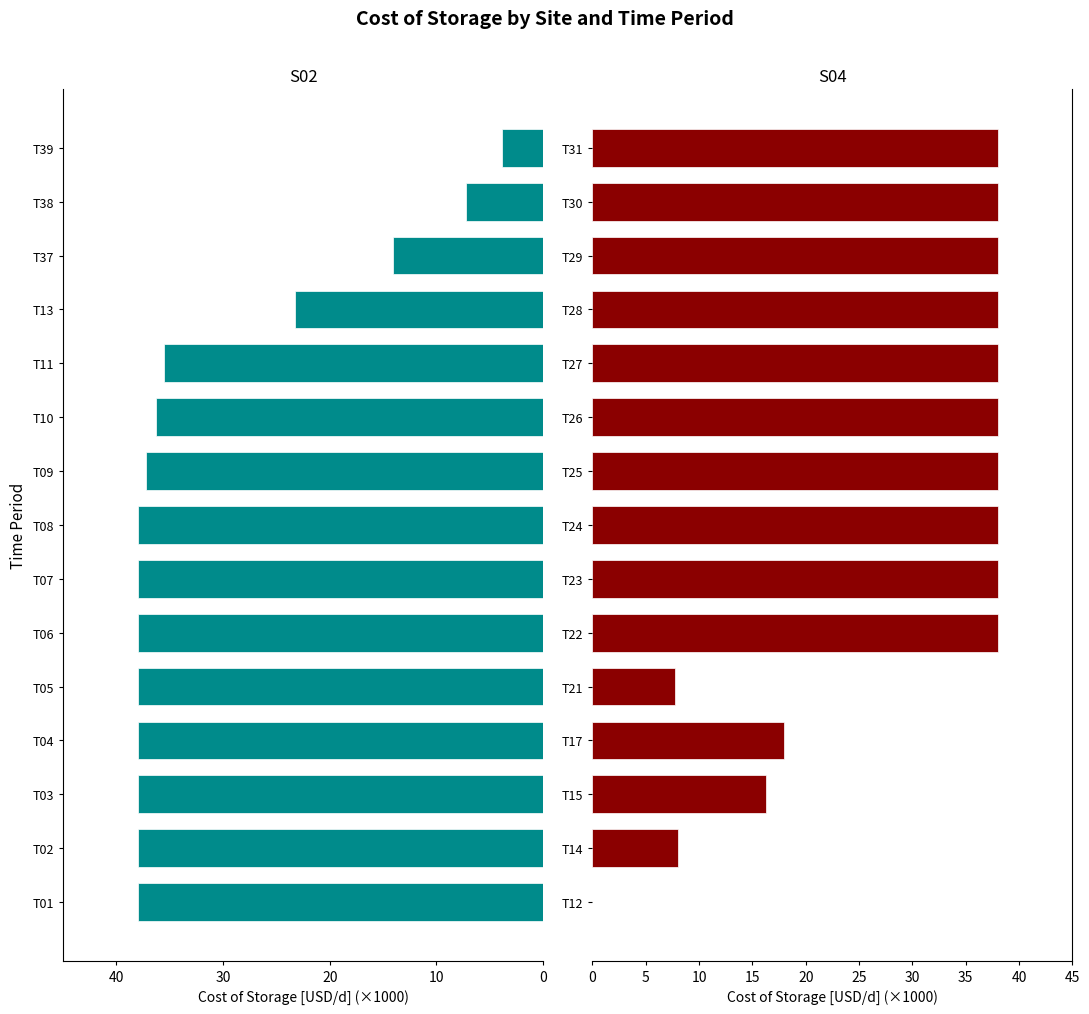

At how many categories does at least one series exceed -32?

15